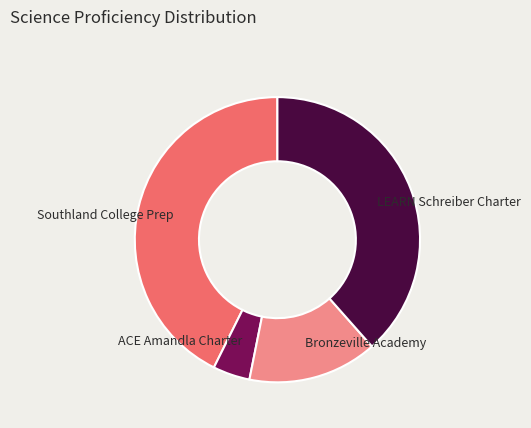

Does any single category account for the majority?

No